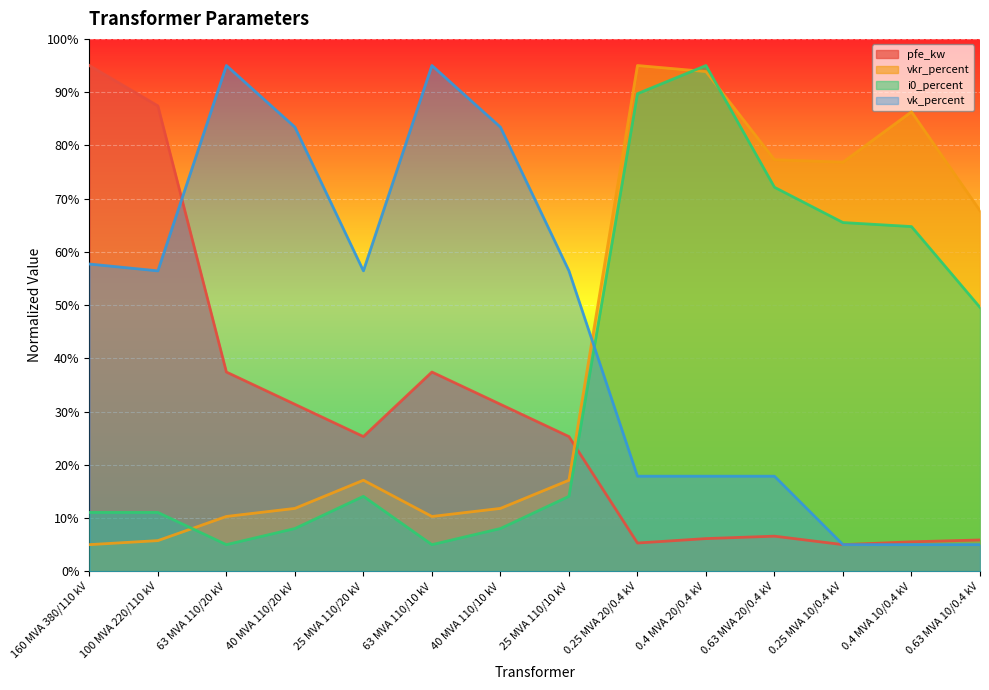

Where is the first local minimum for i0_percent?

63 MVA 110/20 kV